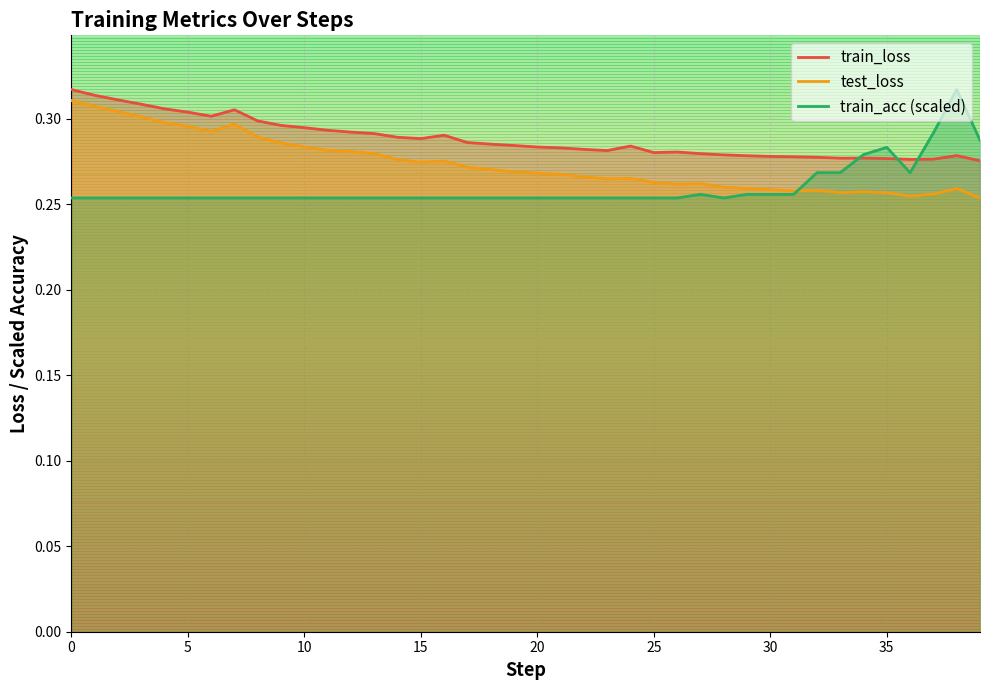

Which series changed the most between 19 and 36?

train_acc (scaled)